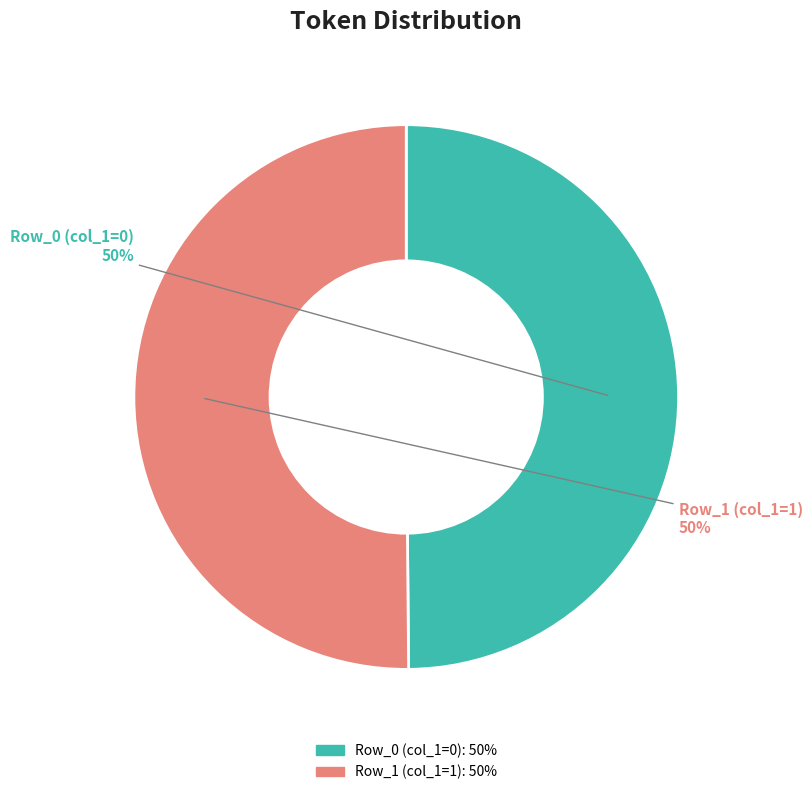

Count the number of slices in the pie.

2